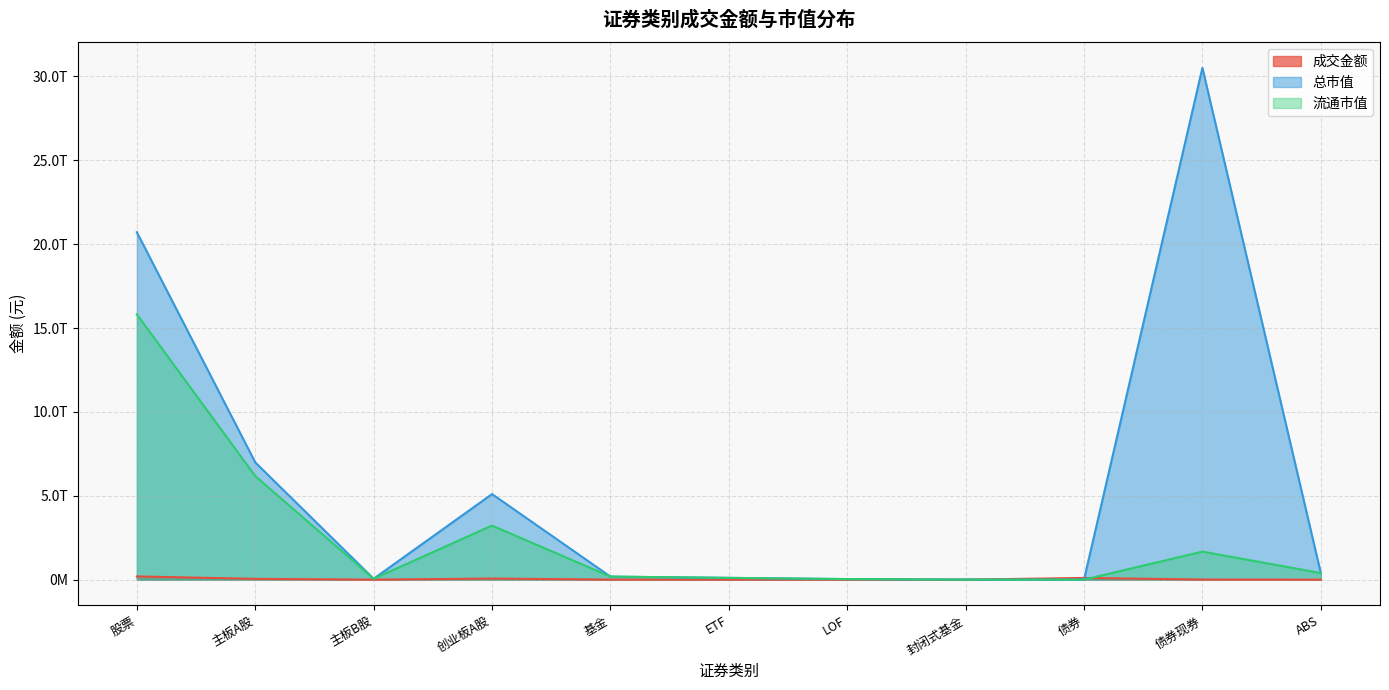

What is the lowest value of the 成交金额 series?

650364.5